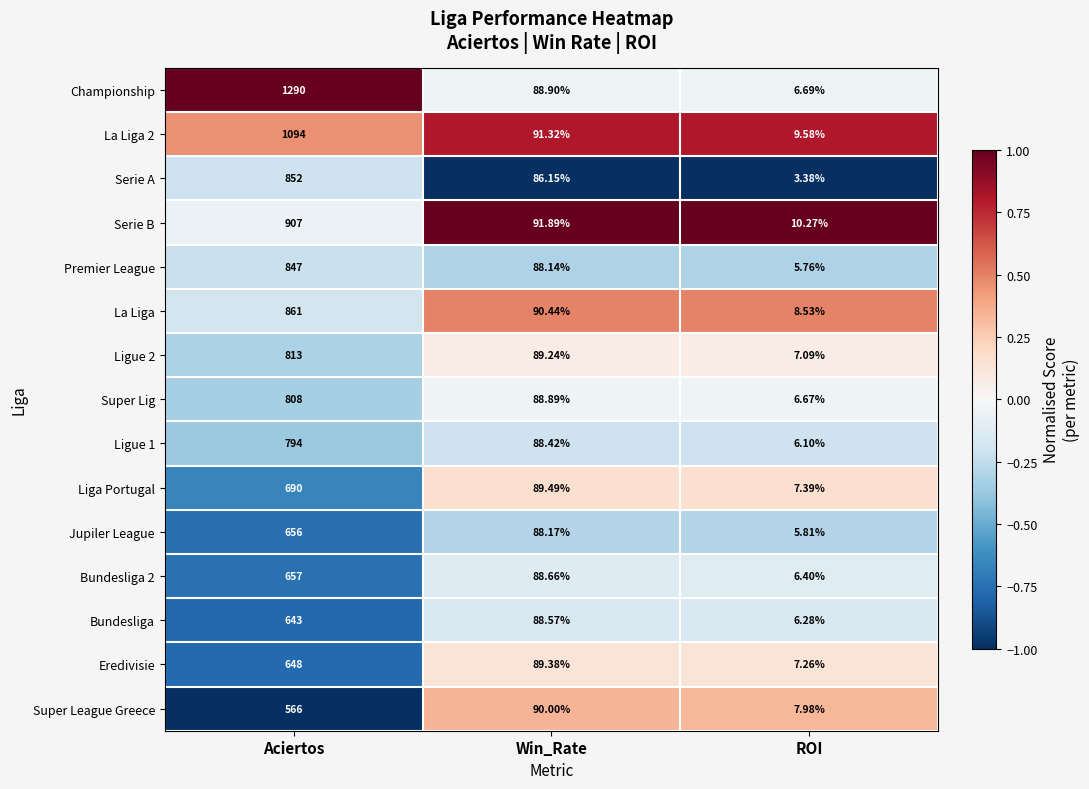

Which category has the lowest value across all series?

ROI